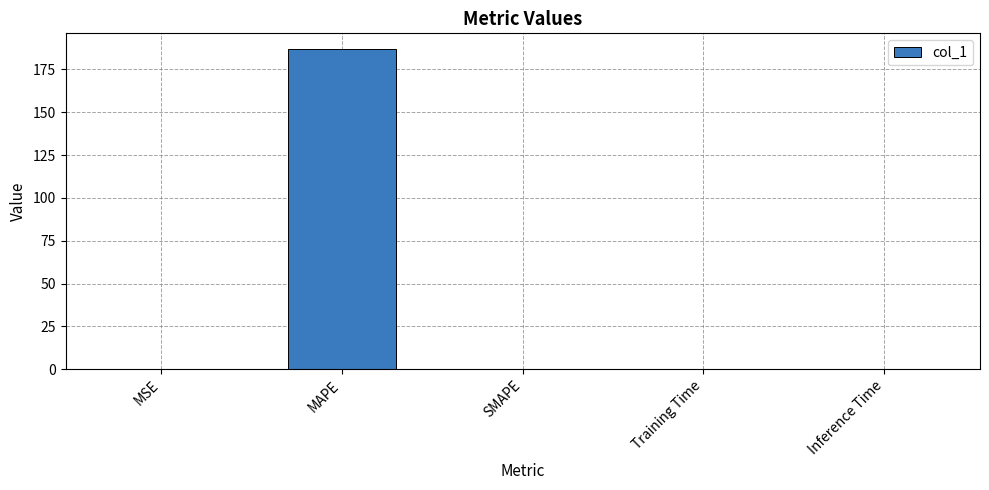

Count the number of categories in the chart.

5